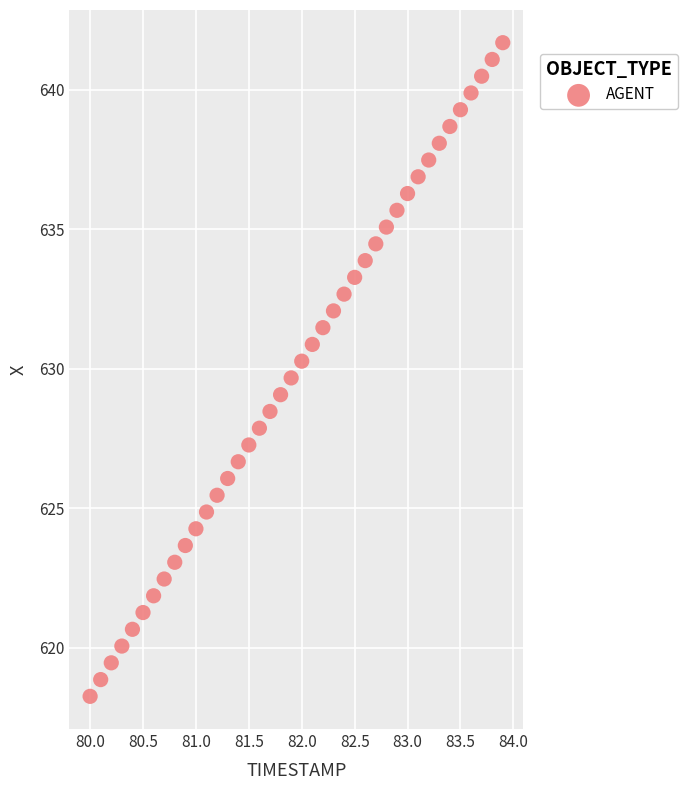

What is the range of X values (max minus min)?

3.9